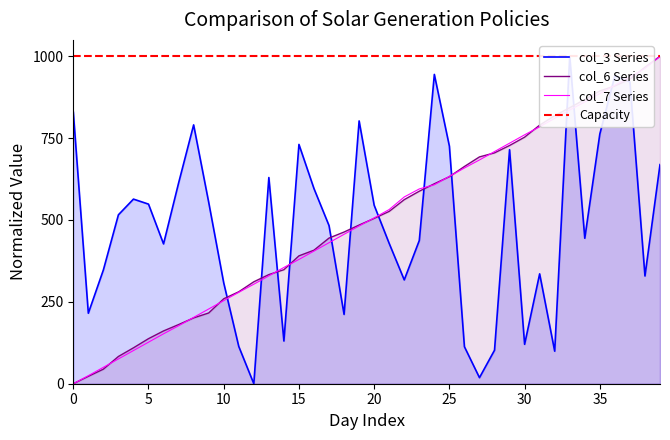

Count the number of categories in the chart.

40